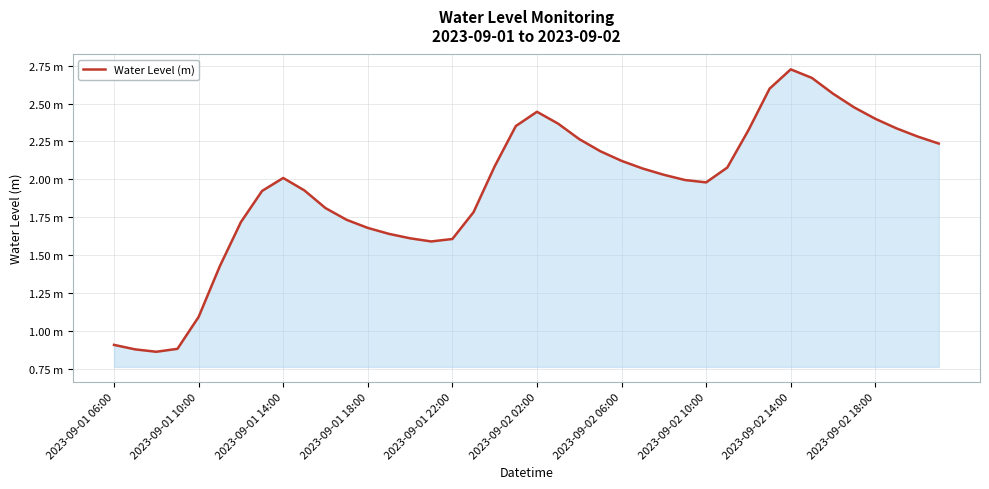

Does the chart display data point markers on the line(s)?

No